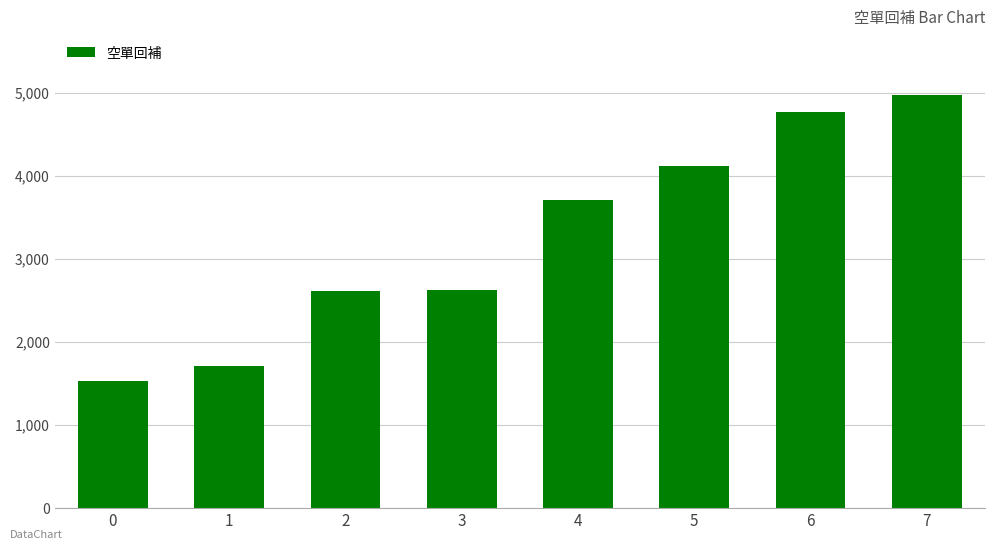

Which has a higher value, 4 or 3?

4